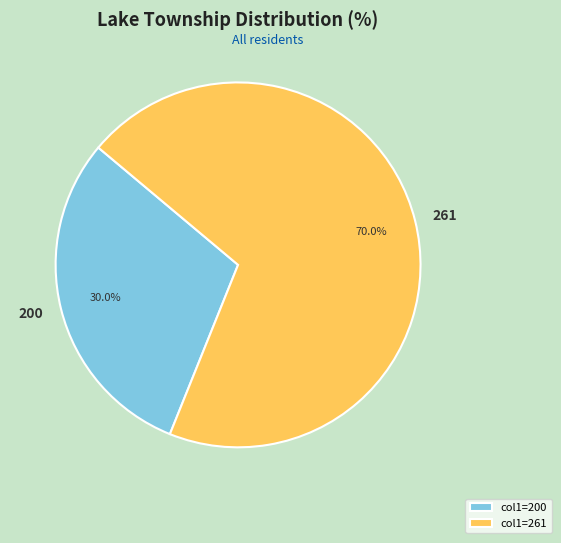

How many slices are in this pie chart?

2